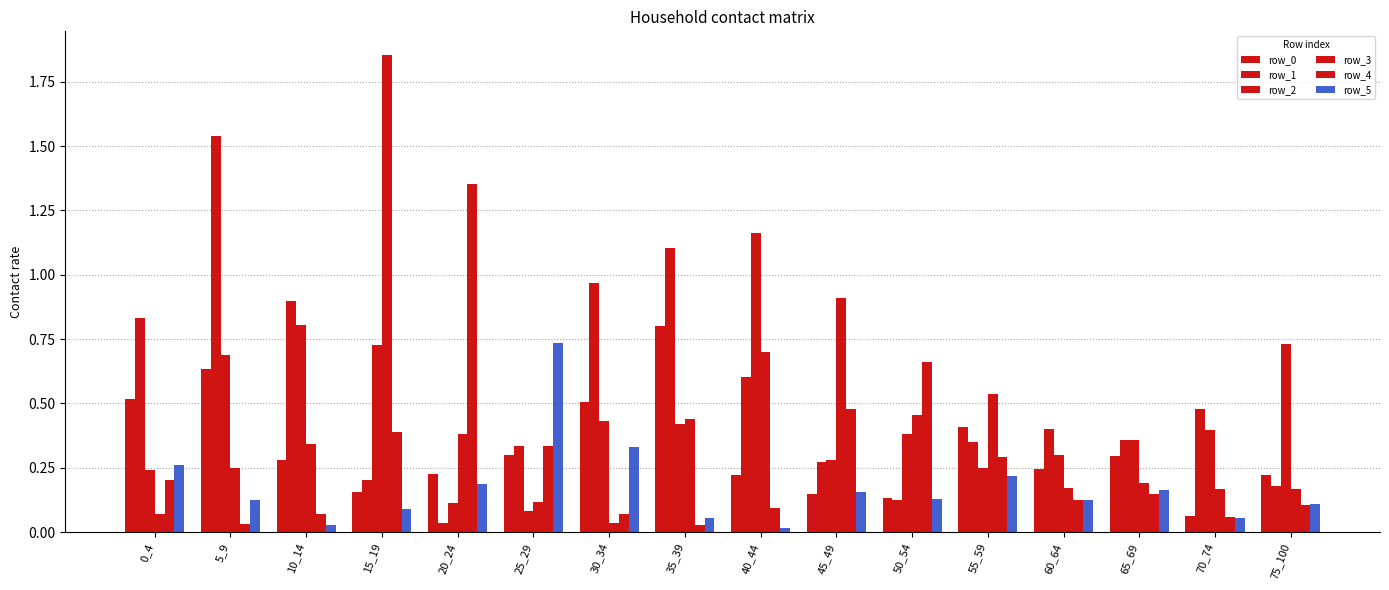

Count the number of categories in the chart.

16